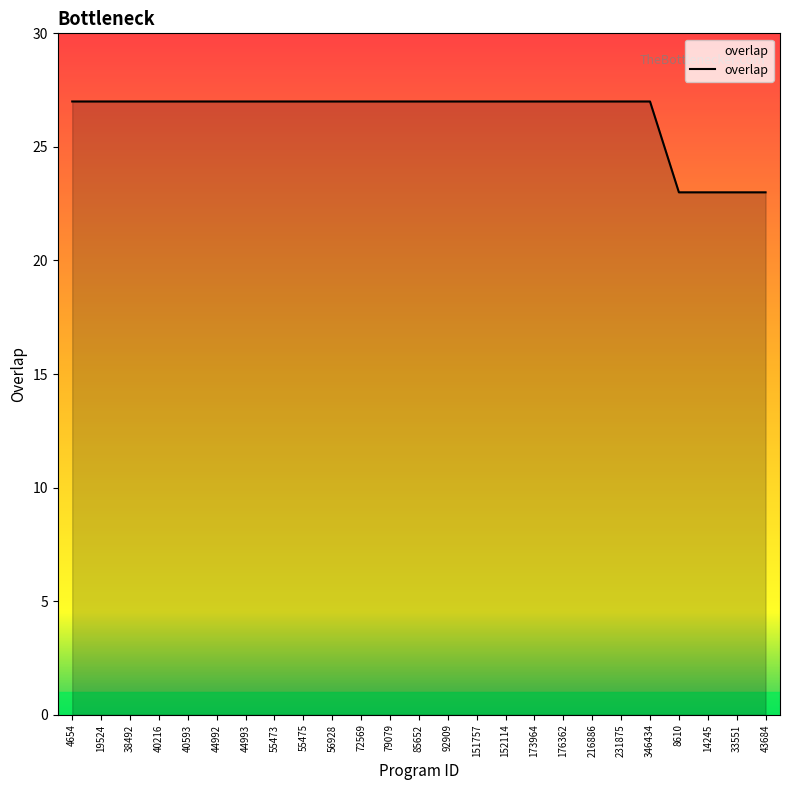

The value at 40216 is 27. True or false?

True